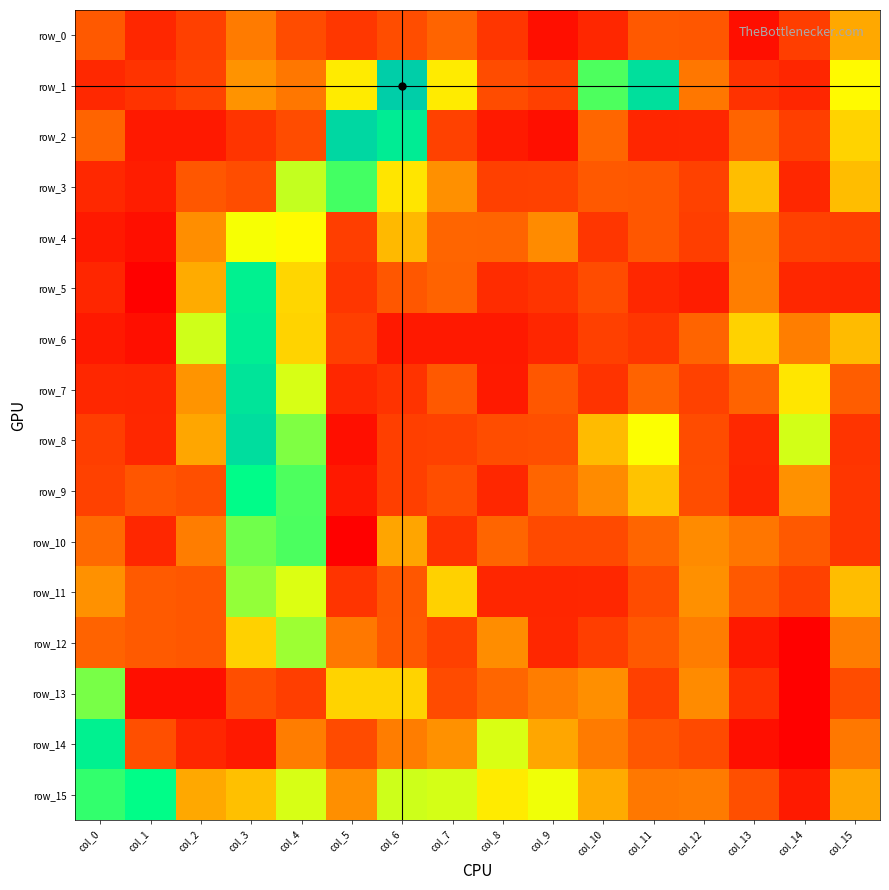

Is the value of row_13 at col_8 greater than the value of row_14 at col_11?

Yes